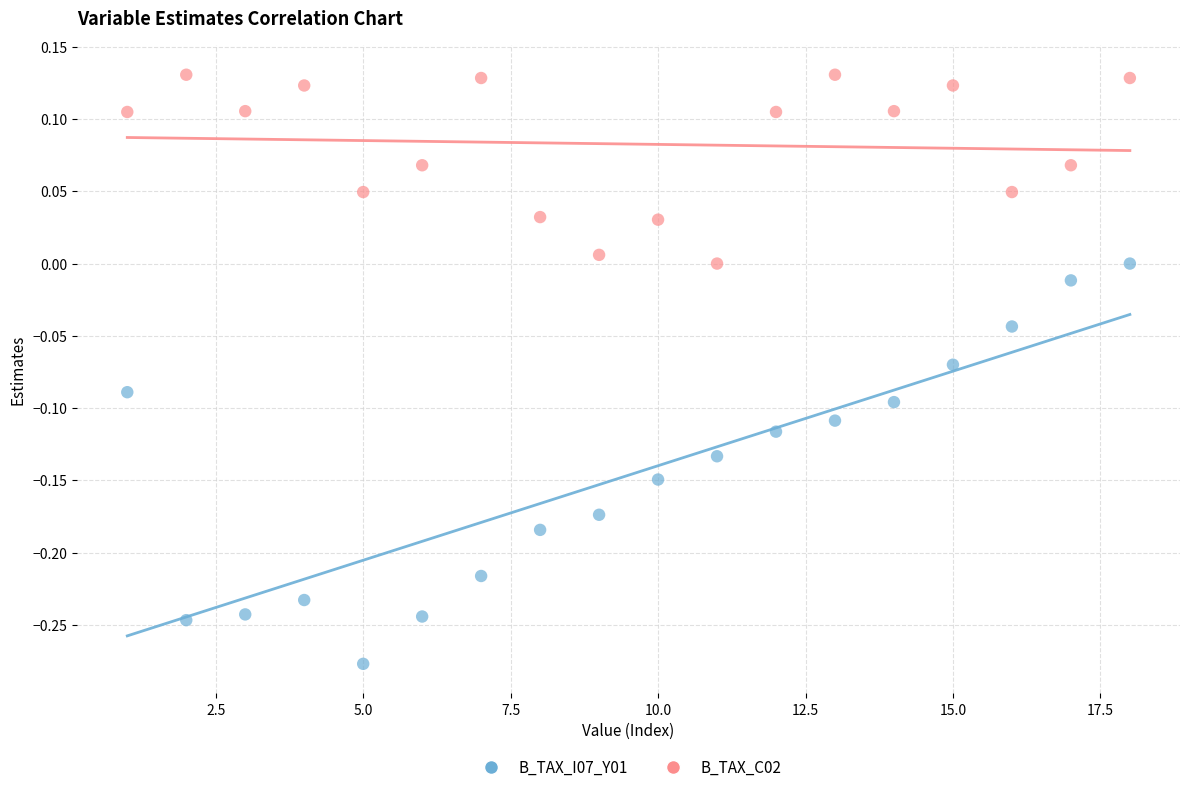

Which series has the largest Y range (max minus min)?

B_TAX_I07_Y01